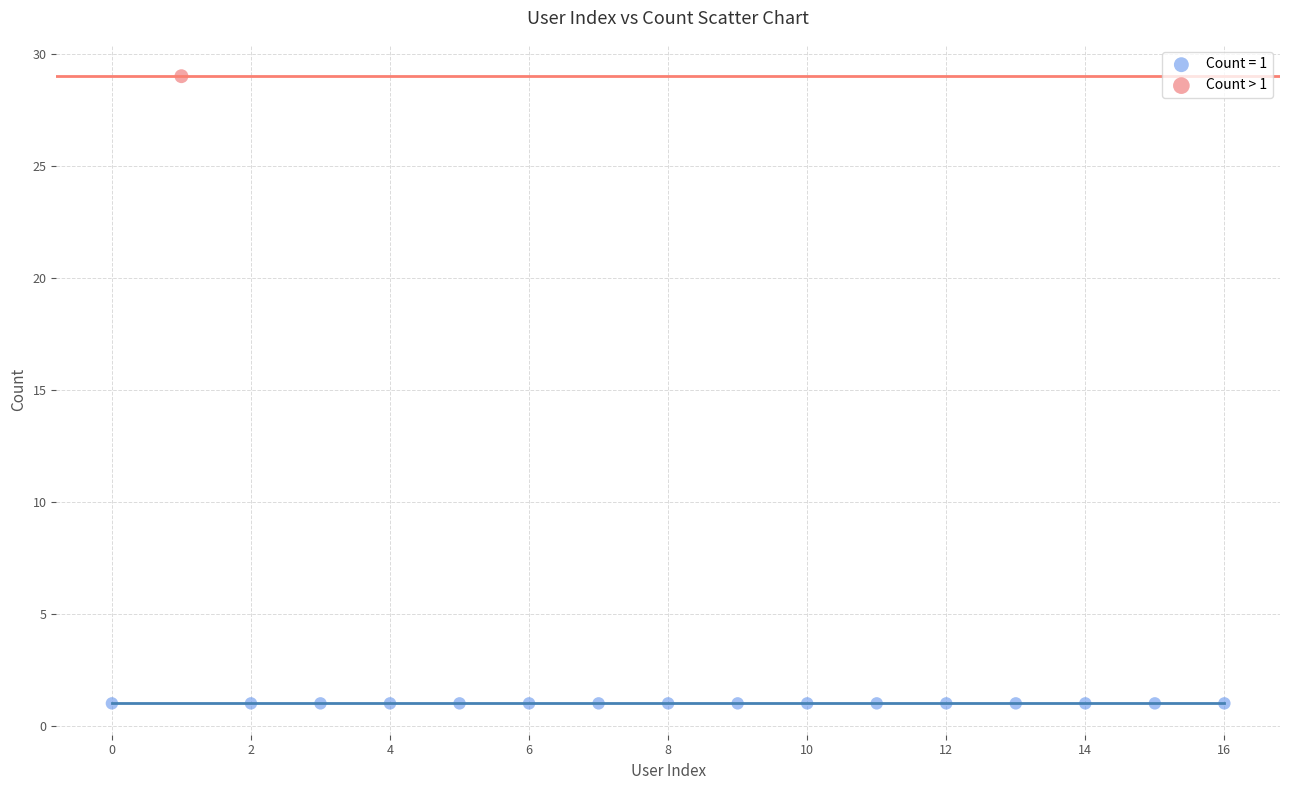

Which series contains the highest Y value?

Count > 1